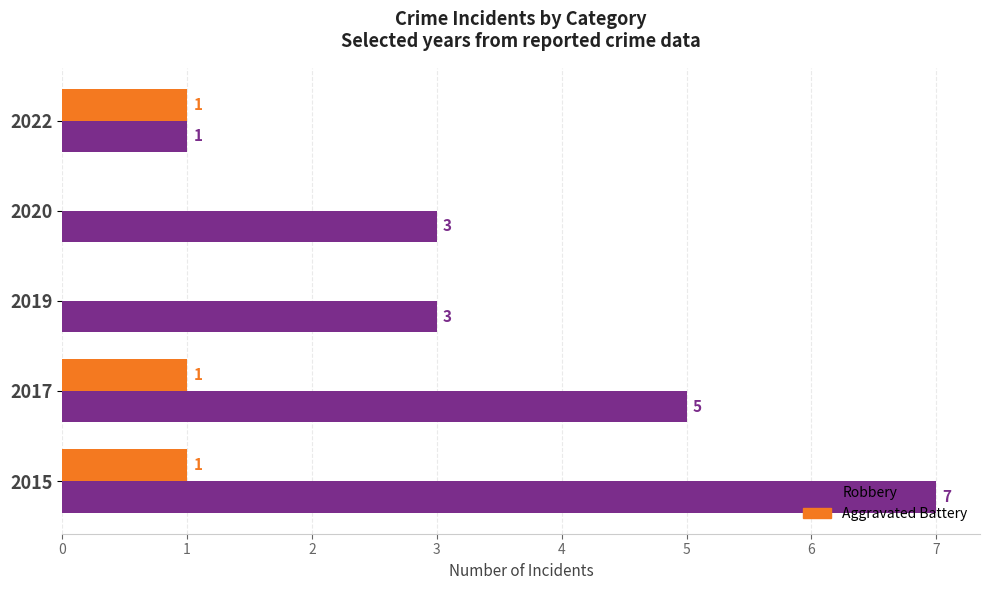

What is the total value across all series at 2017?

6